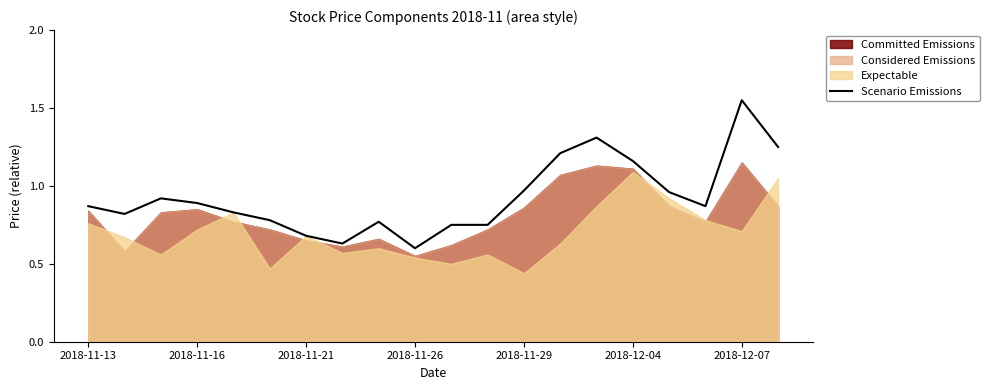

Is it true that Scenario Emissions equals 0.2 at 2018-11-26?

False